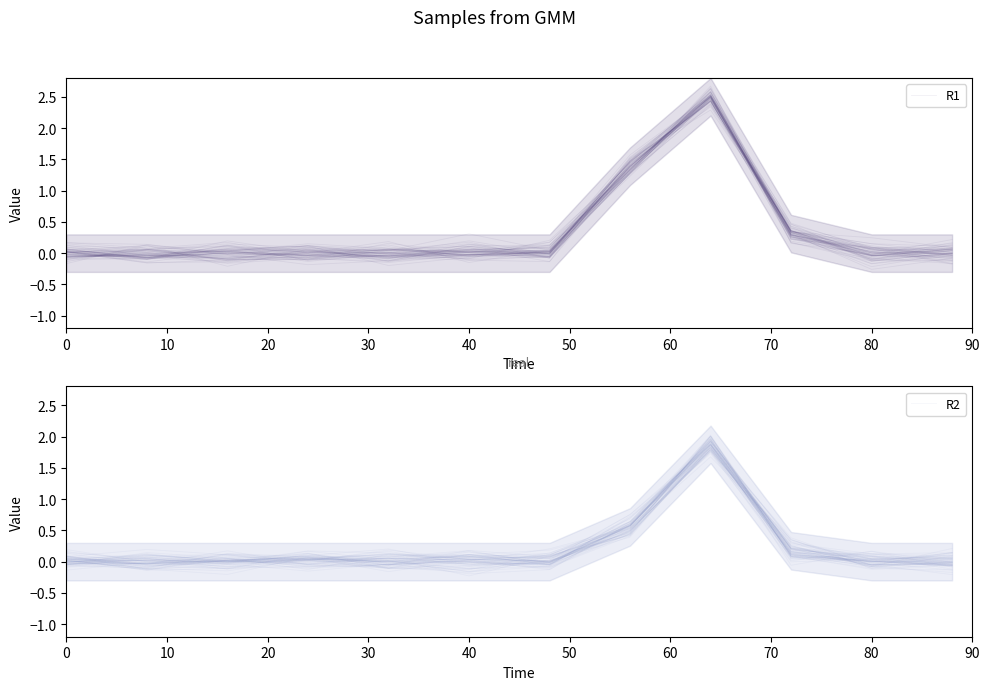

Between 80 and 0, which is larger?

80